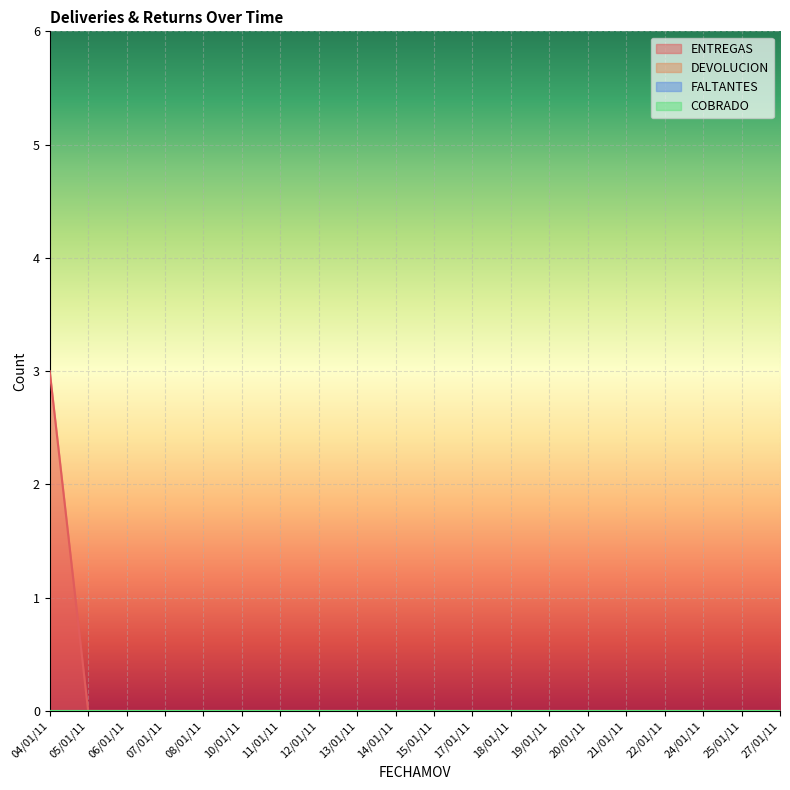

Rank the series by their maximum value, from lowest to highest.

DEVOLUCION, FALTANTES, COBRADO, ENTREGAS